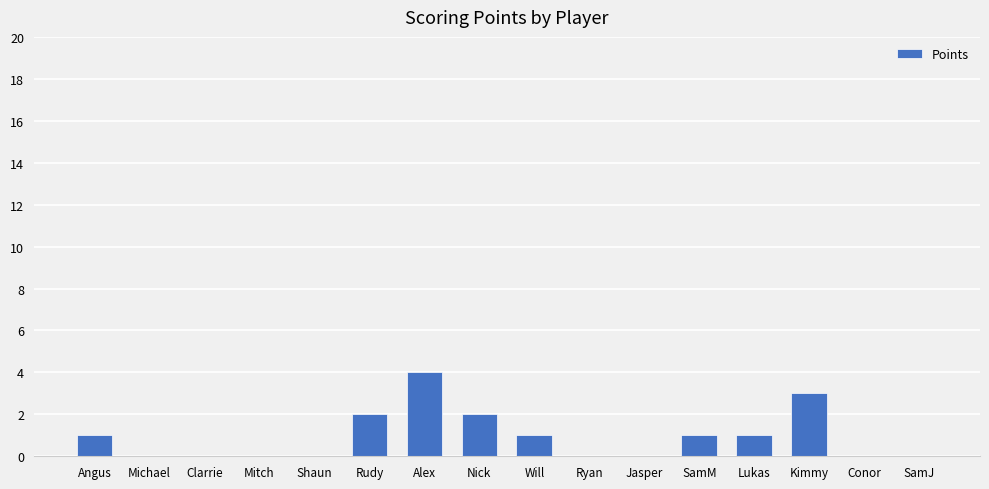

How many categories are shown in the chart?

16